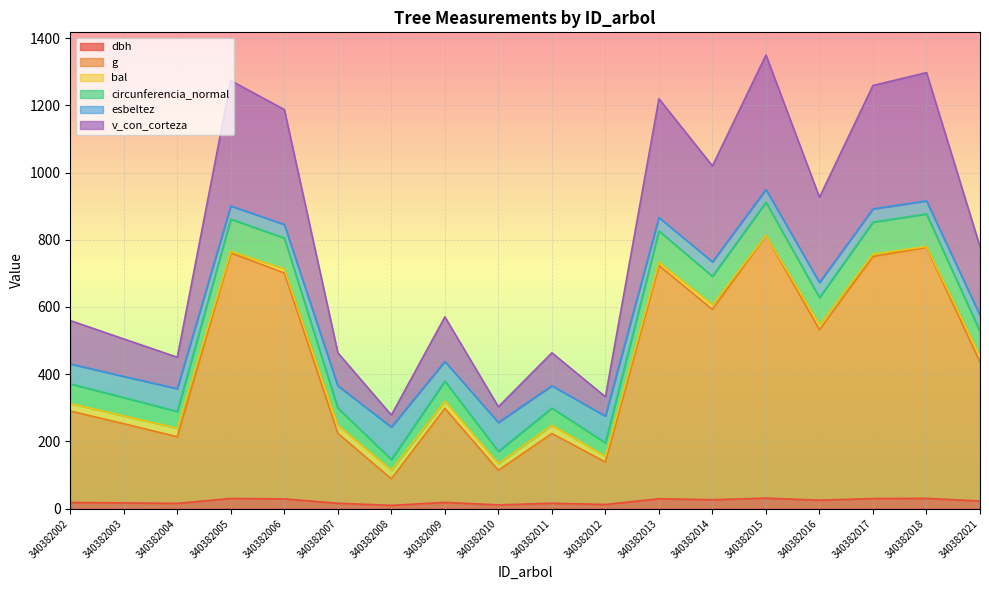

Which has a higher value, 340382007 or 340382005?

340382005